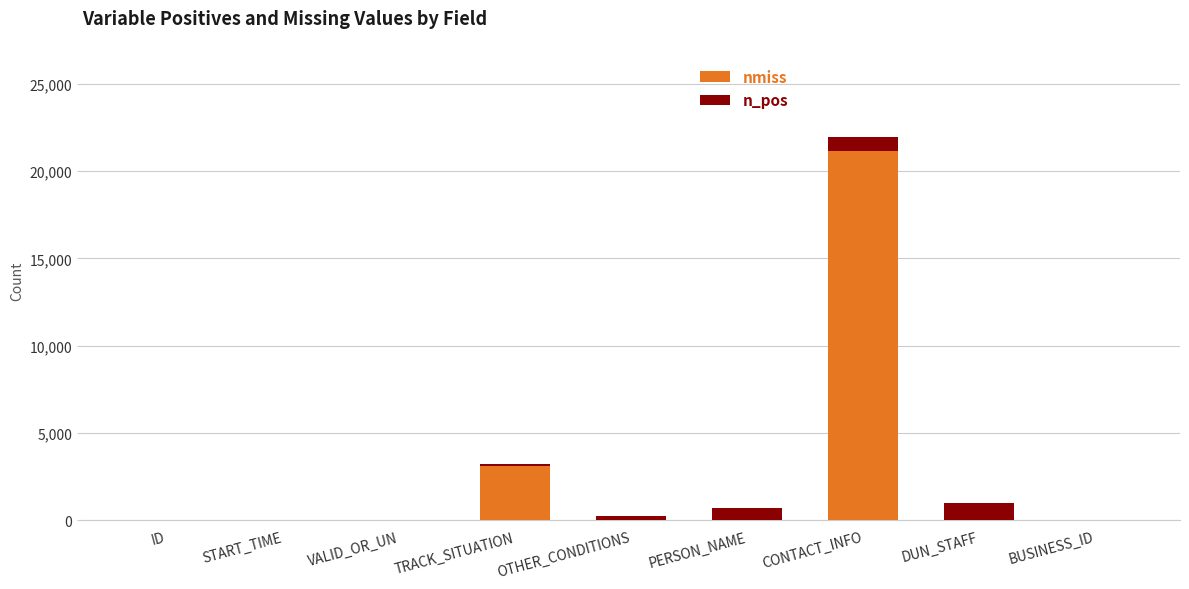

The nmiss series shows 8707 at OTHER_CONDITIONS. True or false?

False